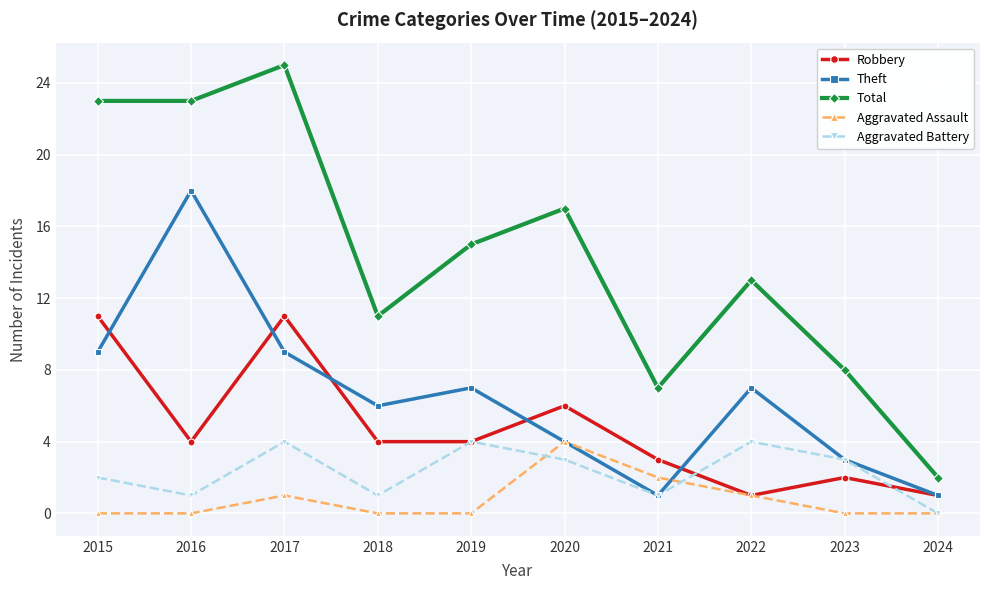

What is the difference between the highest and lowest values at 2021?

6